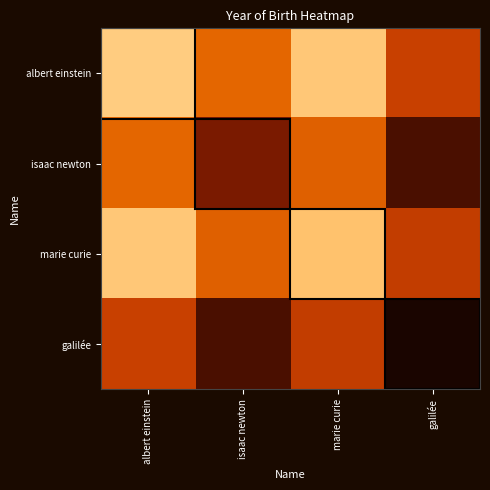

Which category has the highest value across all series?

albert einstein